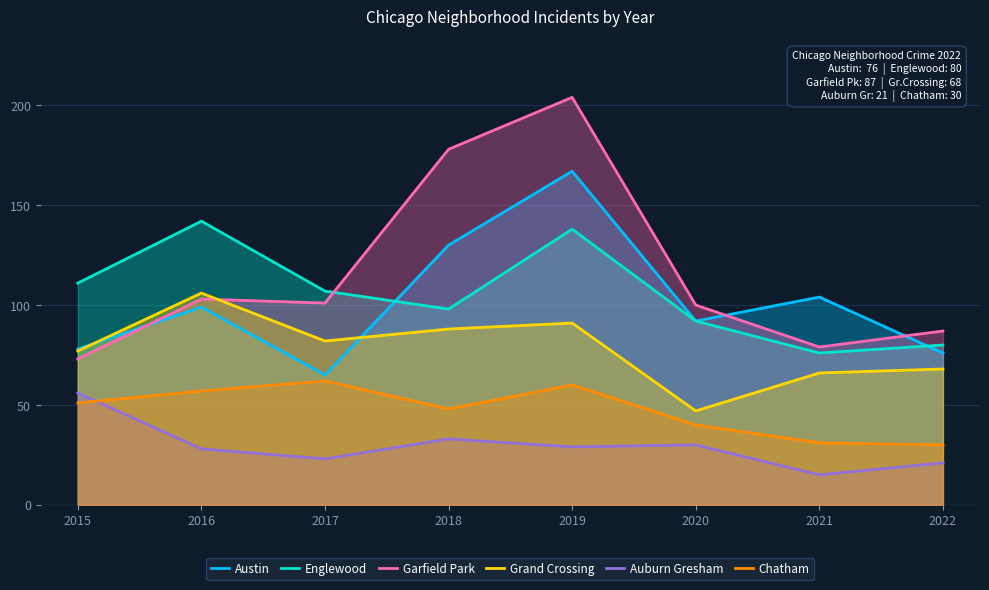

True or false: Austin has more than 0 interior local peaks.

True